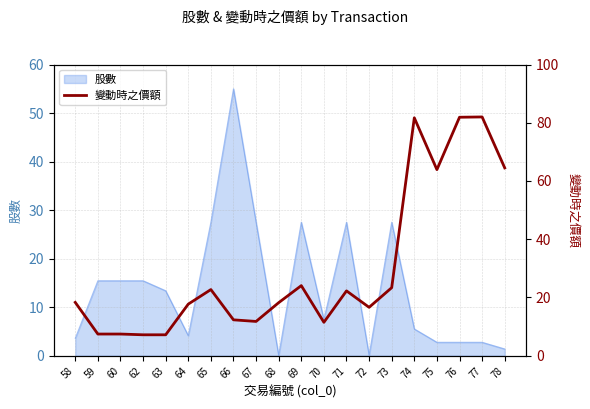

The value of 股數 at 70 is 10.7. True or false?

False